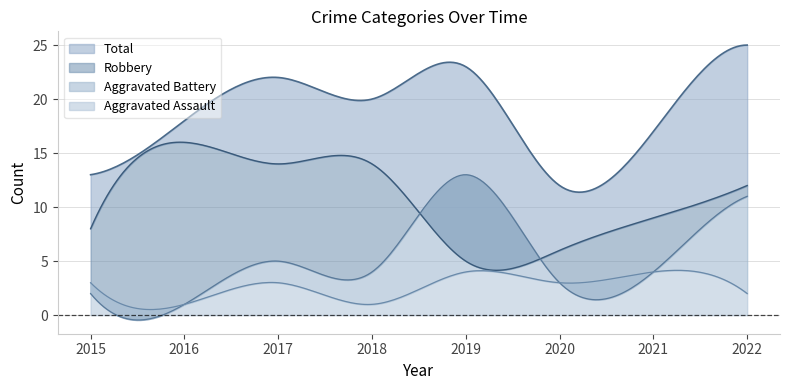

The value of Robbery at 2022 is 12. True or false?

True